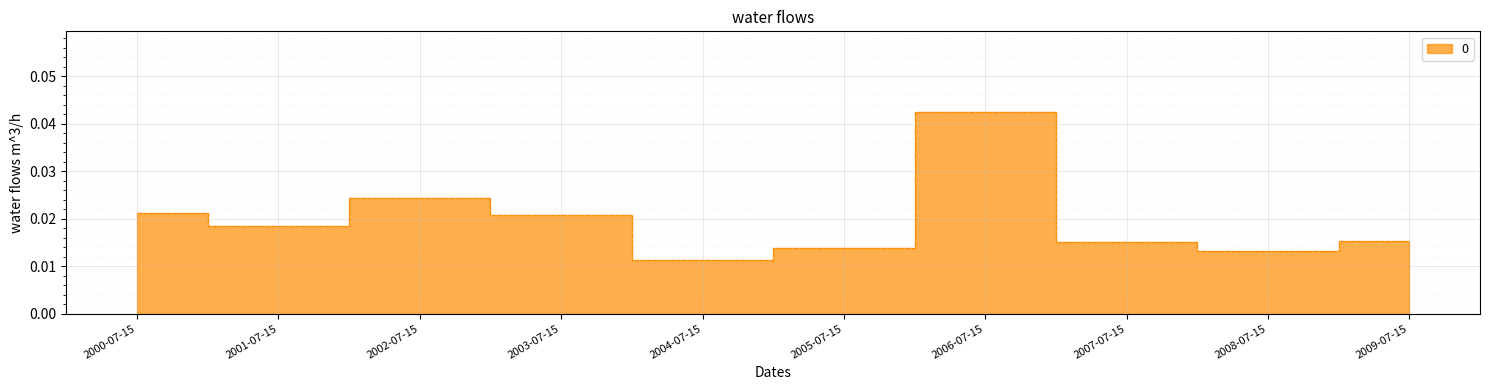

Where is the first local maximum?

2002-07-15